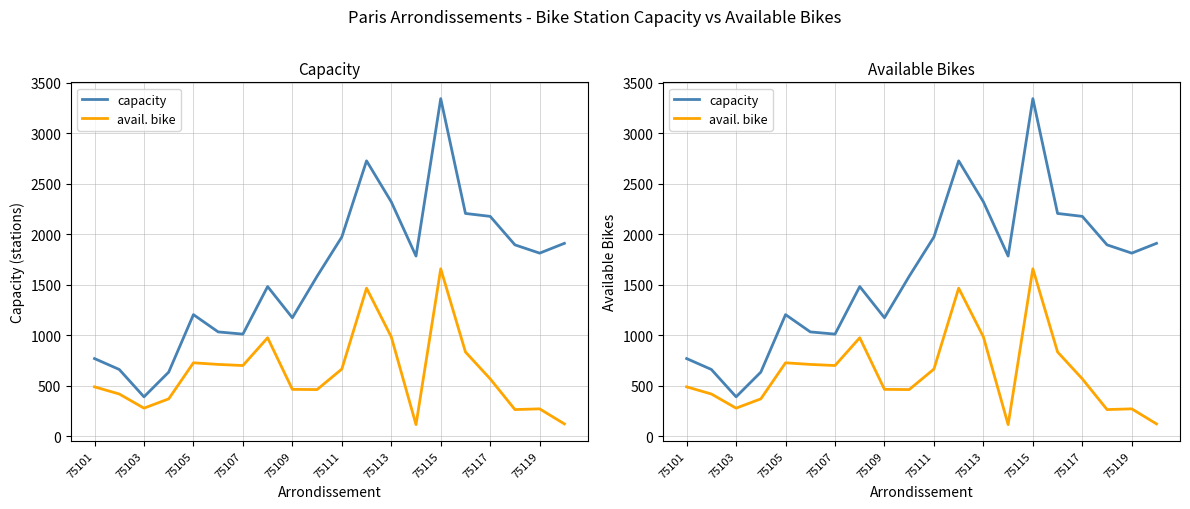

The avail. bike series shows 243 at 75113. True or false?

False